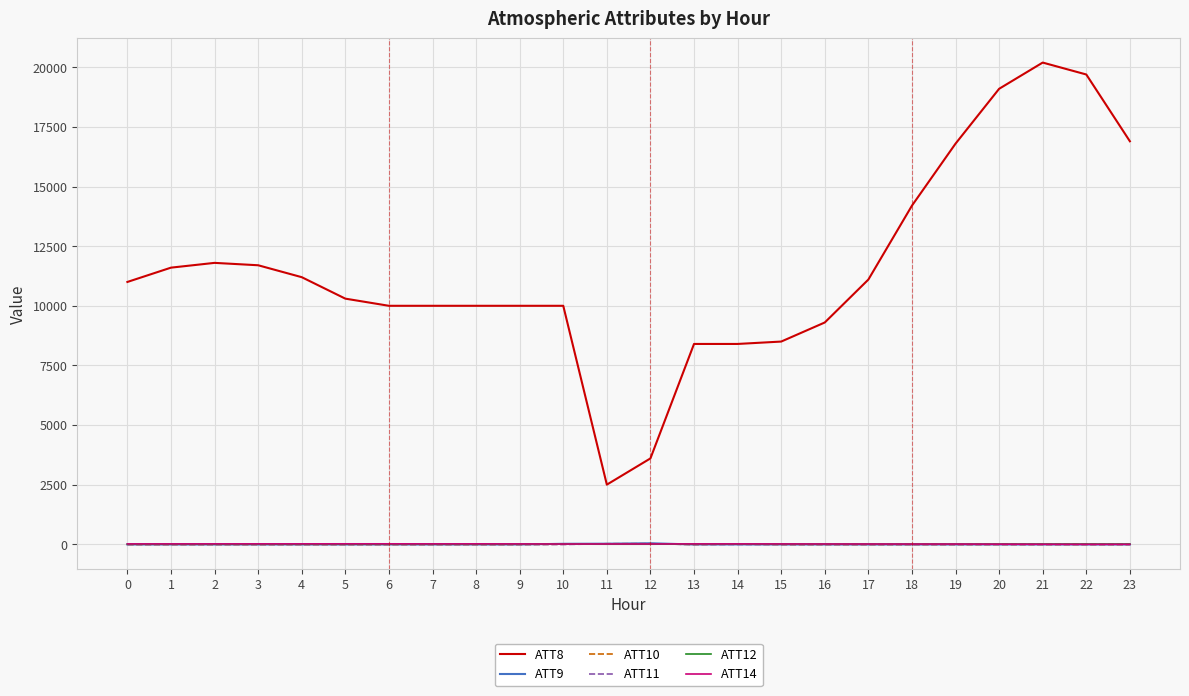

Which series has the largest range (max minus min)?

ATT8